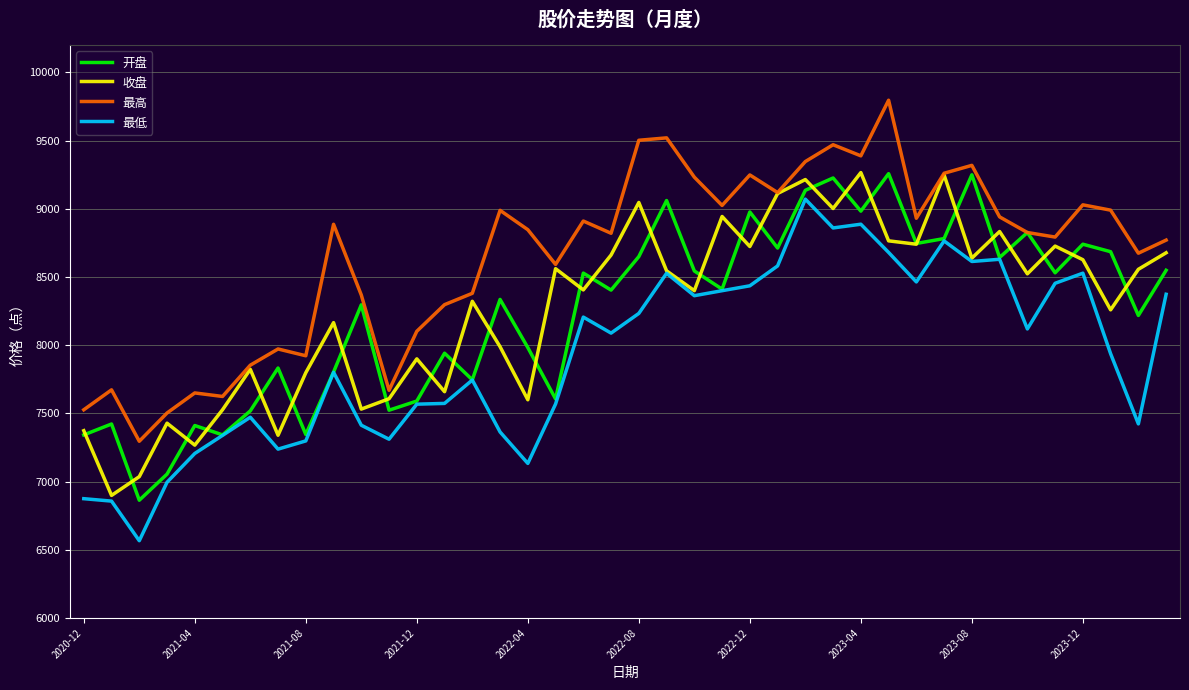

Which series has the largest total across all categories?

最高